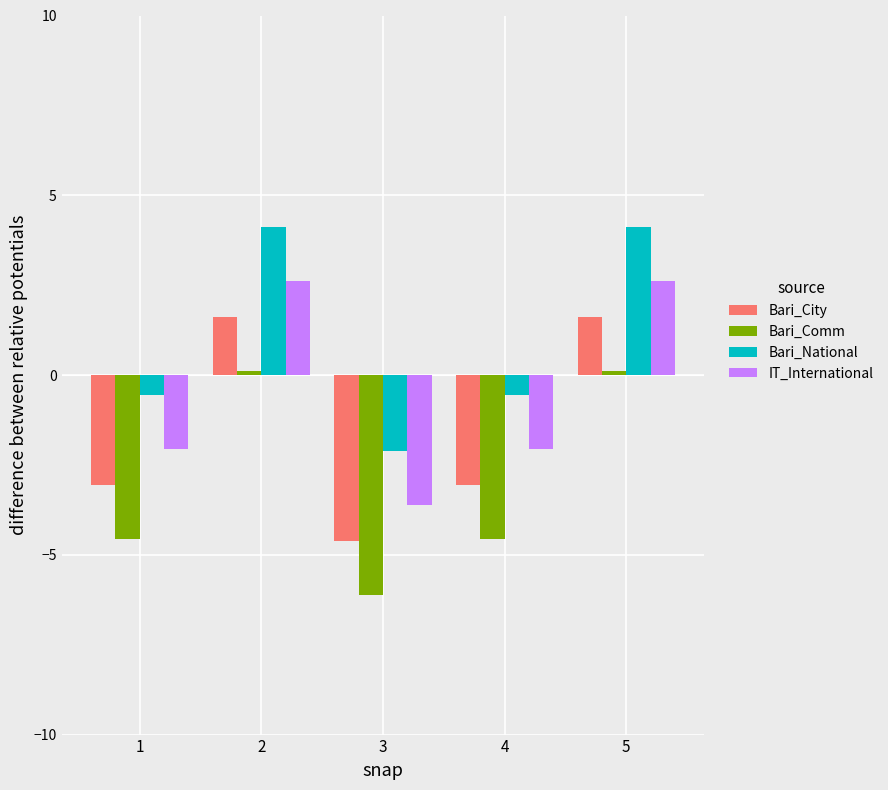

What is the minimum value shown in the chart?

-6.1